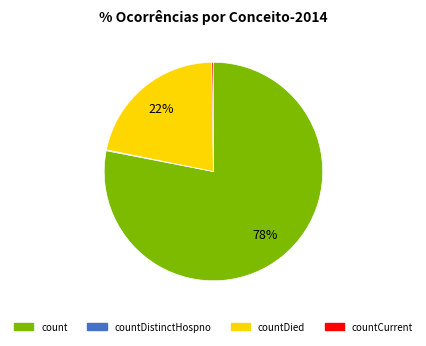

Does any single category account for the majority?

Yes